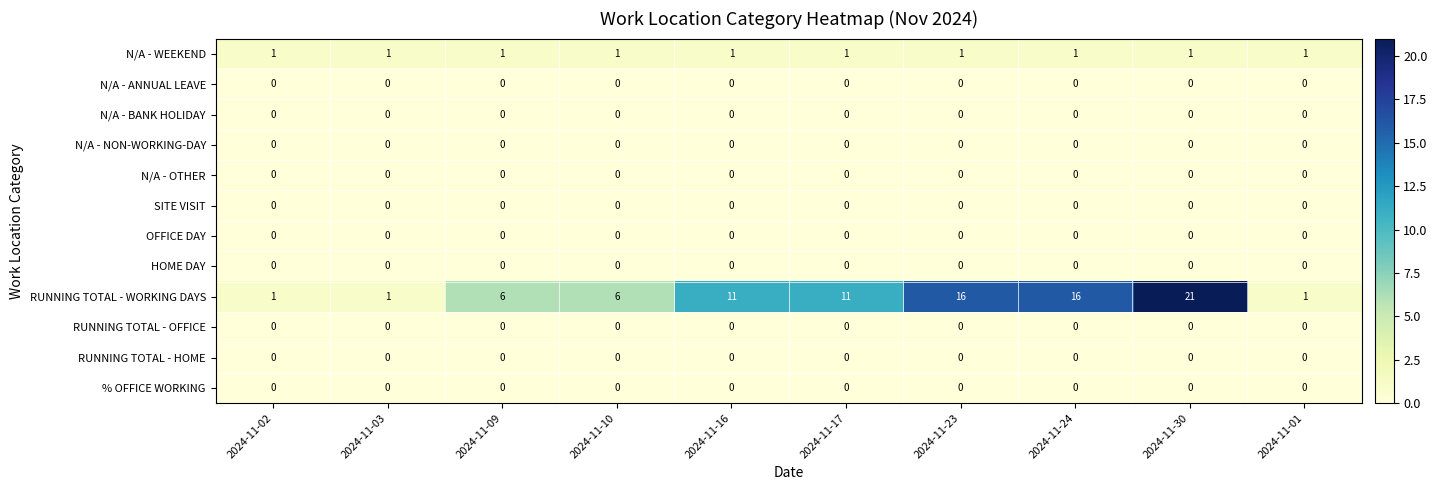

Which series has the largest total across all categories?

RUNNING TOTAL - WORKING DAYS